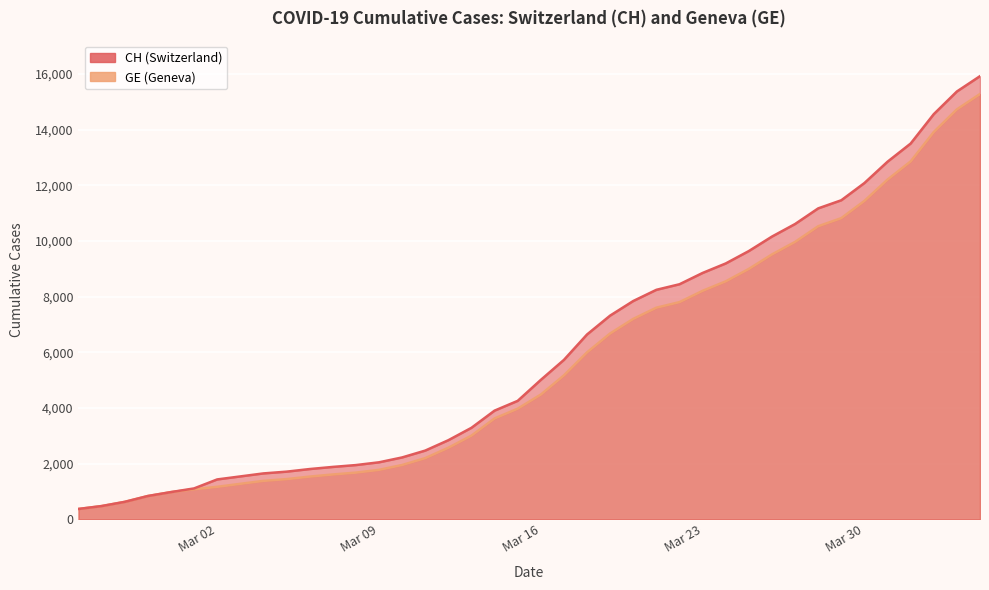

What is the difference between the maximum and minimum values in the CH series?

15551